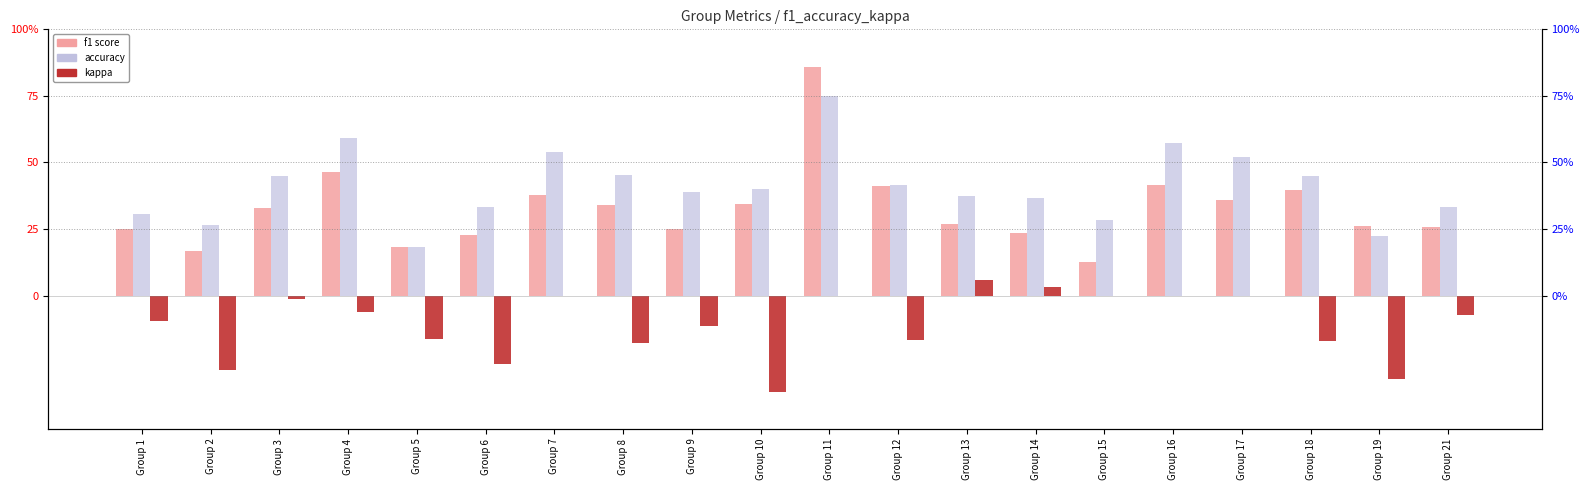

What is the difference between the maximum and minimum values in the accuracy series?

56.8